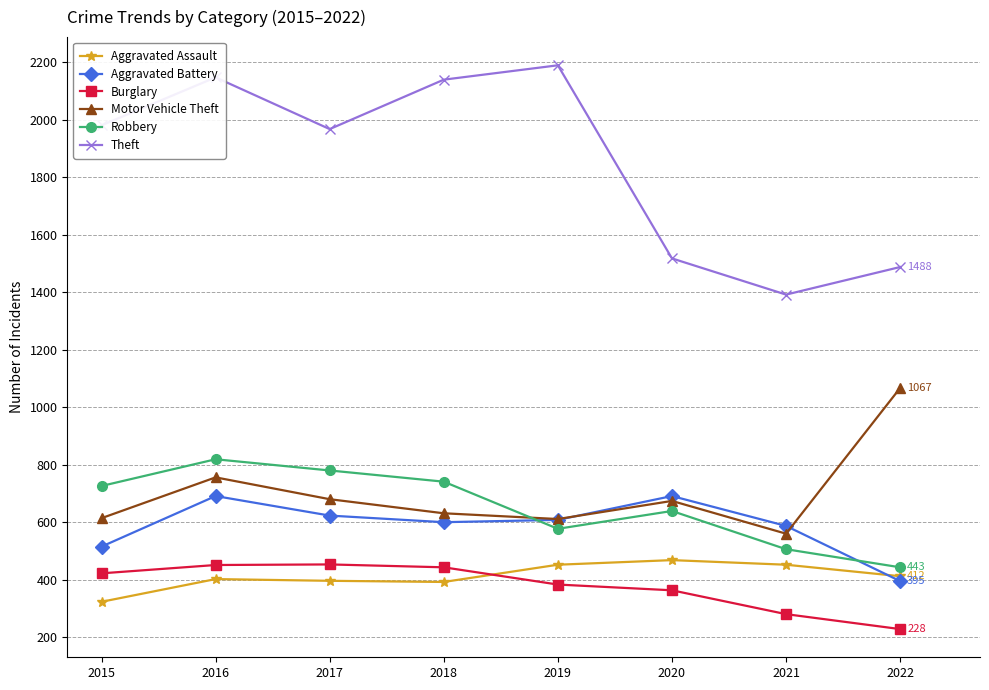

The value of Burglary at 2015 is 422. True or false?

True